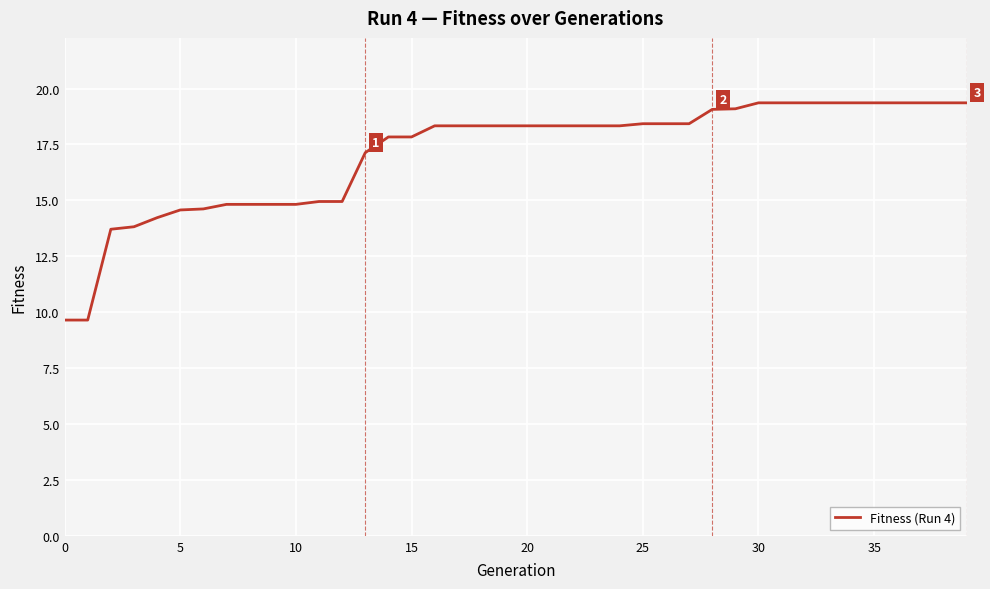

Does the chart have visible grid lines?

Yes